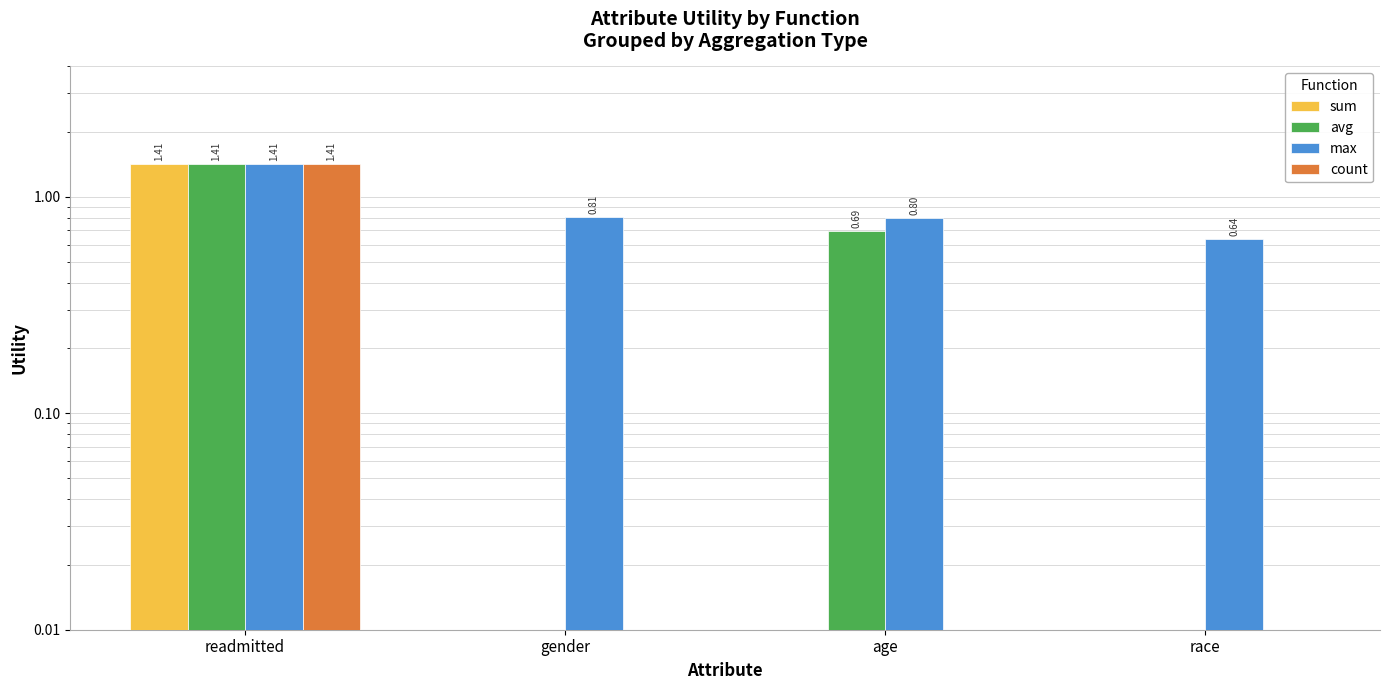

Count the count values in the range 0 to 1.

3